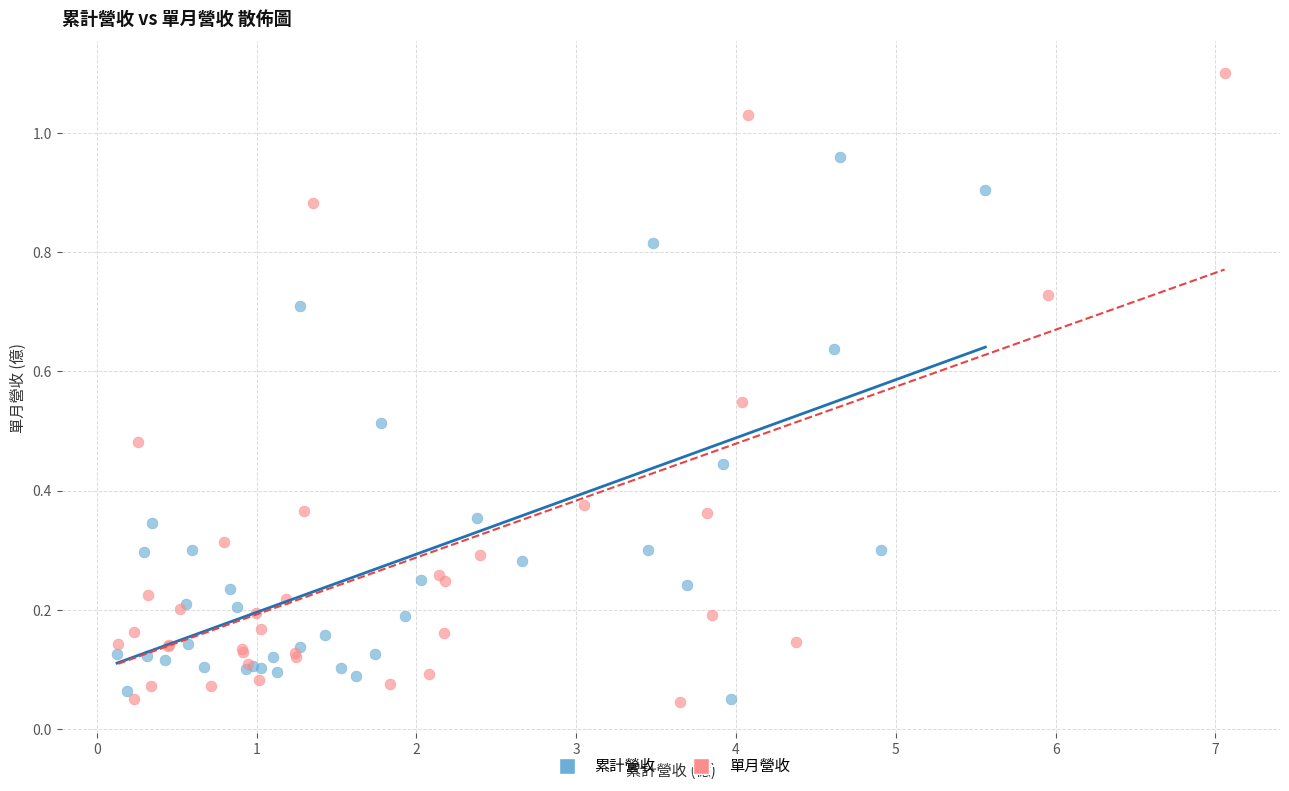

Which series has the largest Y range (max minus min)?

單月營收